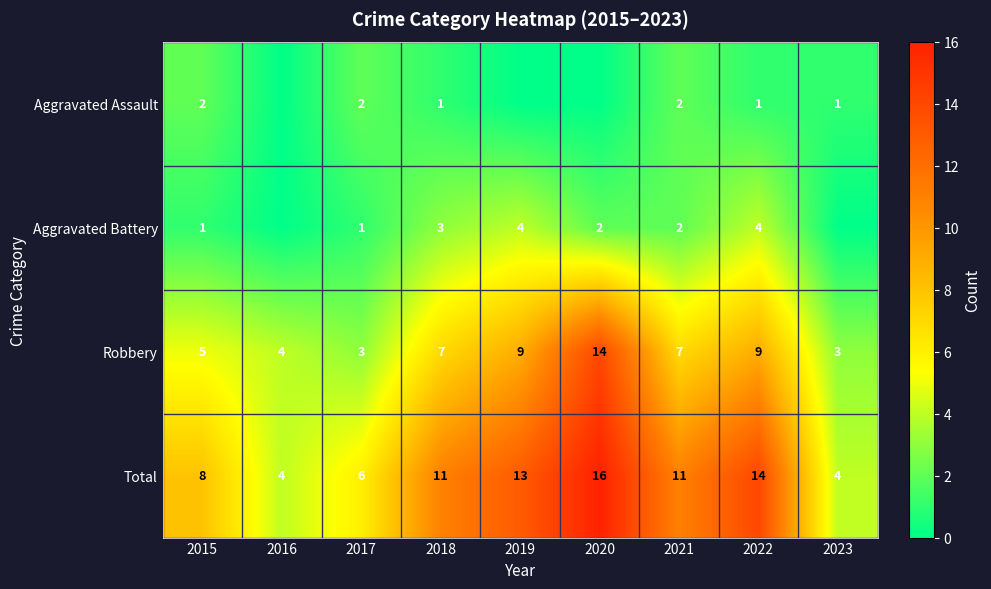

Between 2015 and 2022, which series saw the biggest shift?

Total